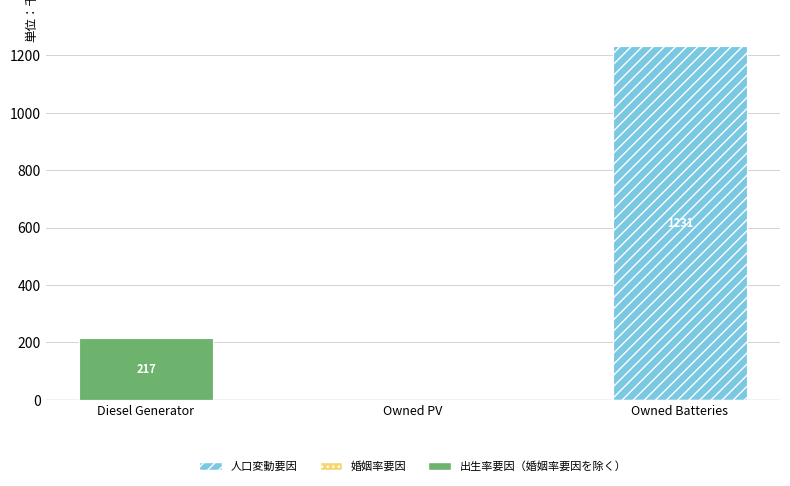

Which category has the highest value across all series?

Owned Batteries